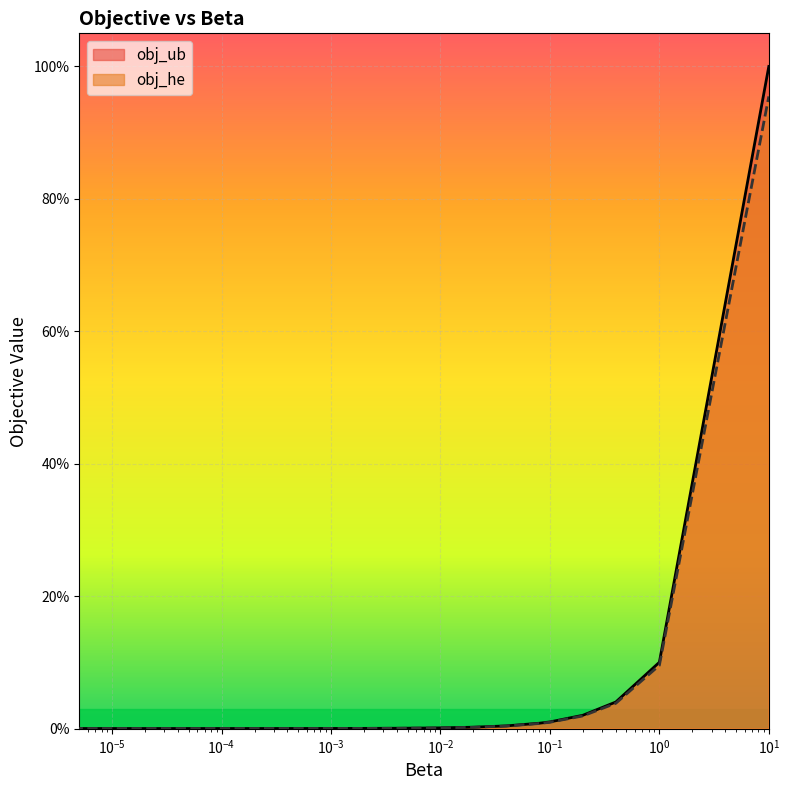

What are all the series names shown in the legend?

obj_ub, obj_he